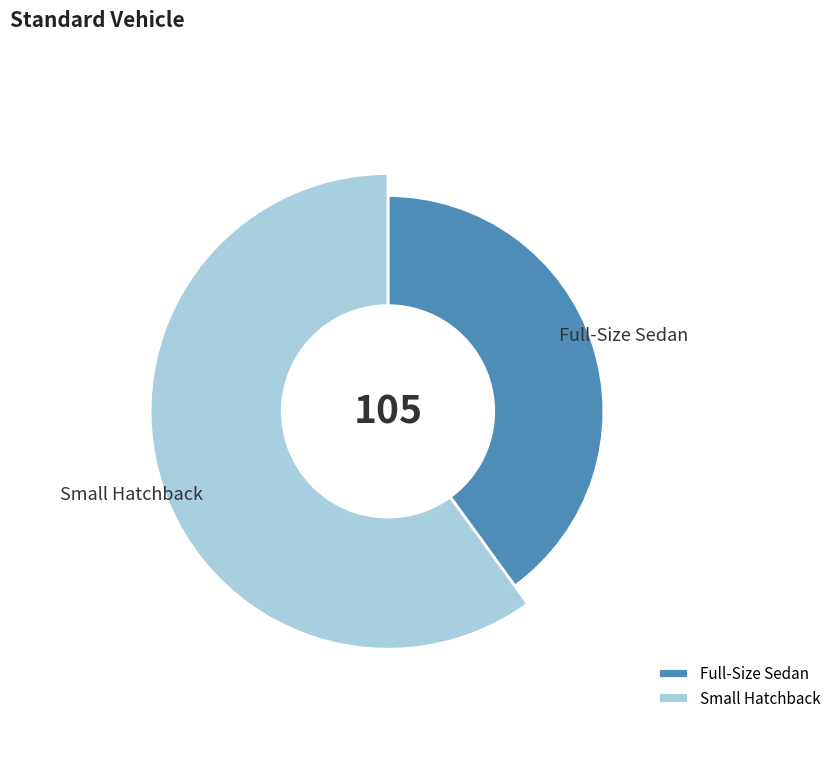

To the nearest percent, what is the difference between the largest and smallest slice percentages?

20%